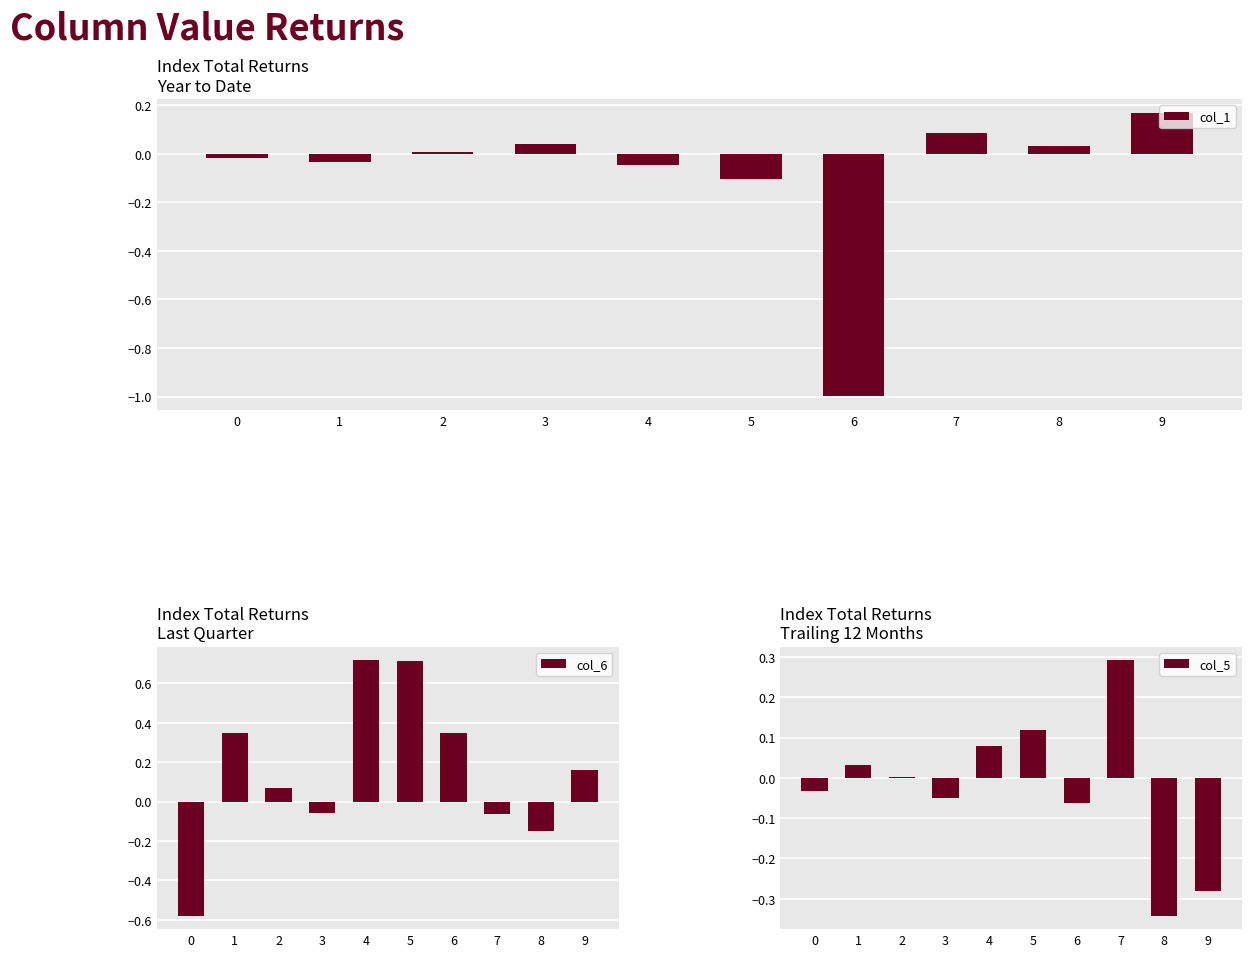

At which category does the chart reach its peak across all series?

4